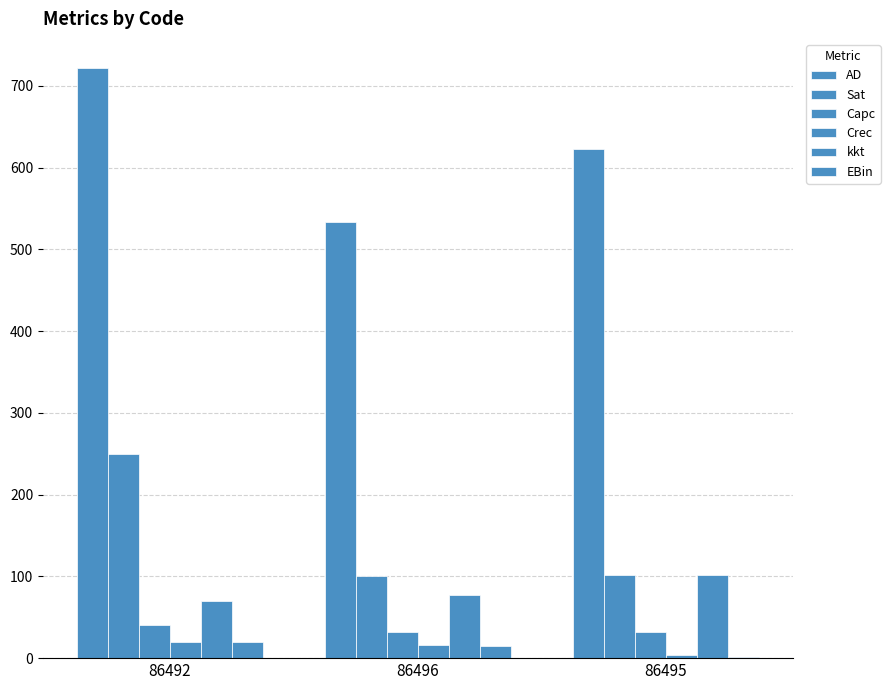

How many data points in AD are above 622?

2